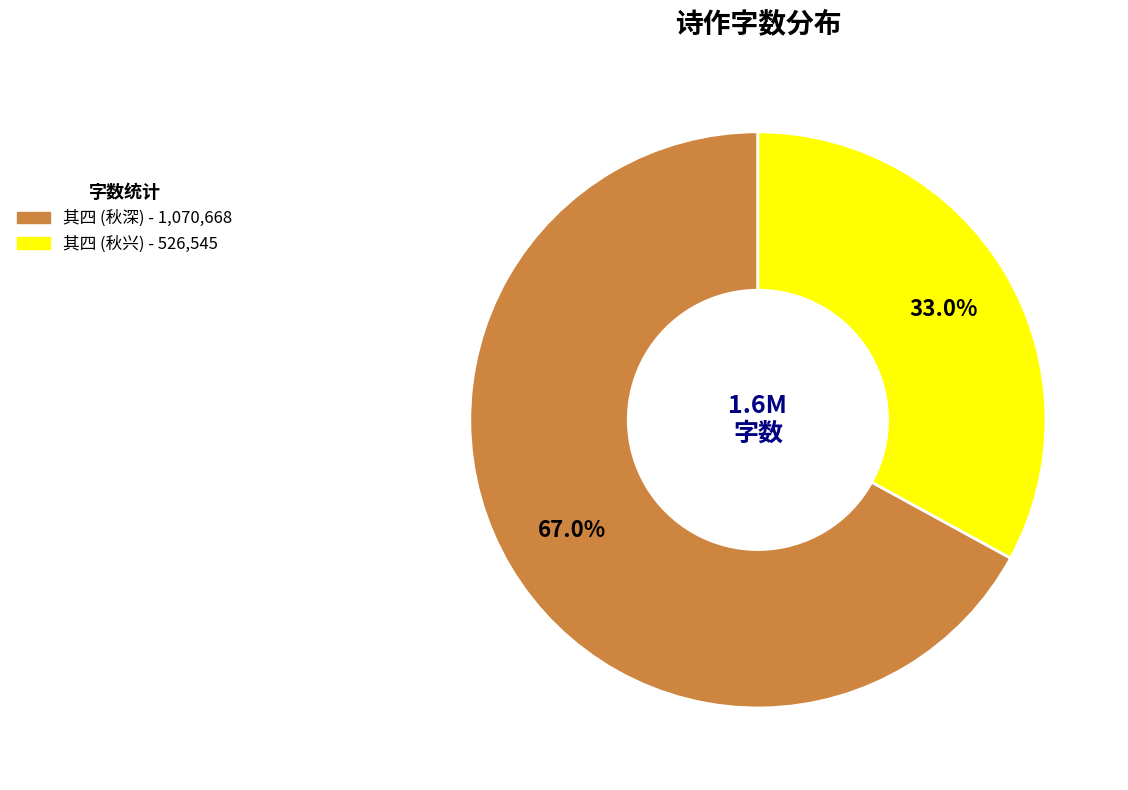

Is there a majority slice in this chart?

Yes